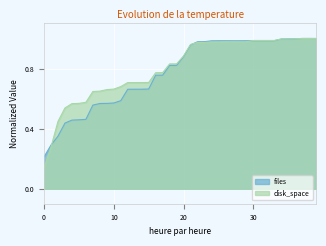

Rank the series at 10 from highest to lowest value.

disk_space, files